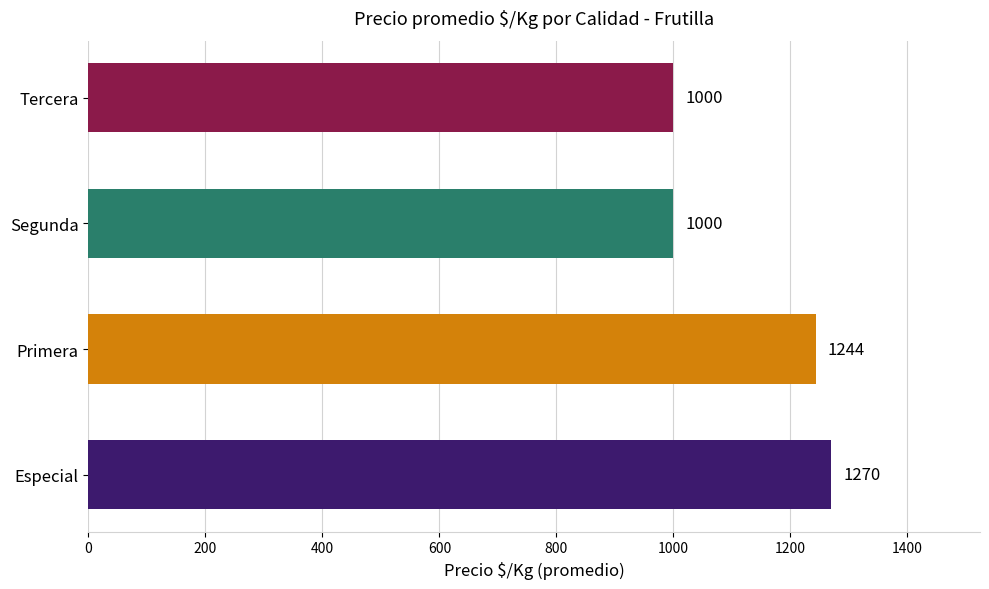

Count the number of data series in this chart.

1